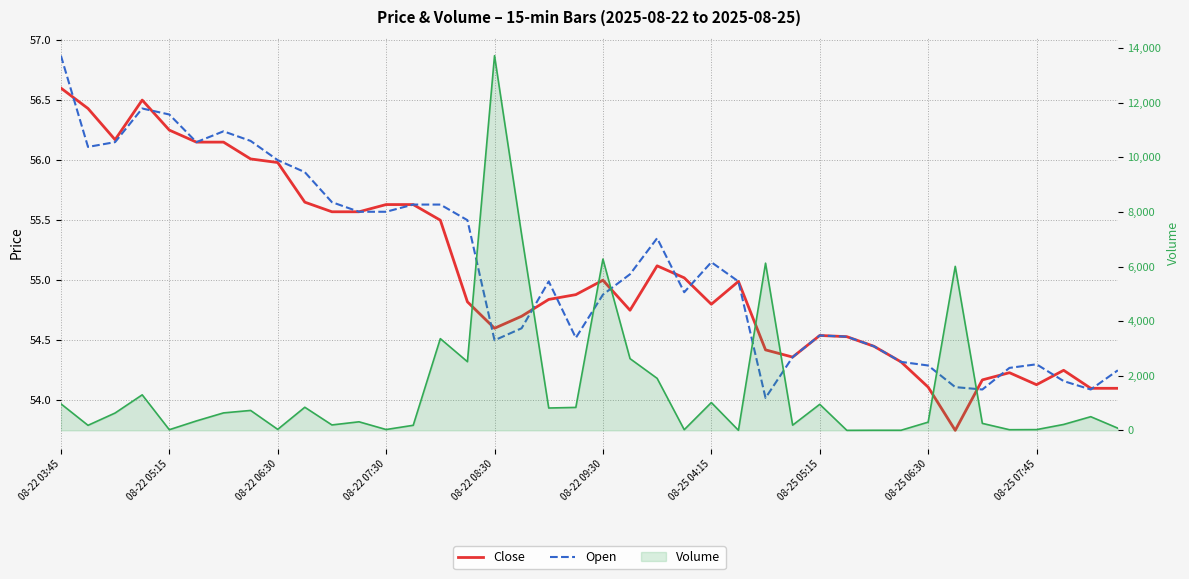

How many data points in Close are above 54?

39